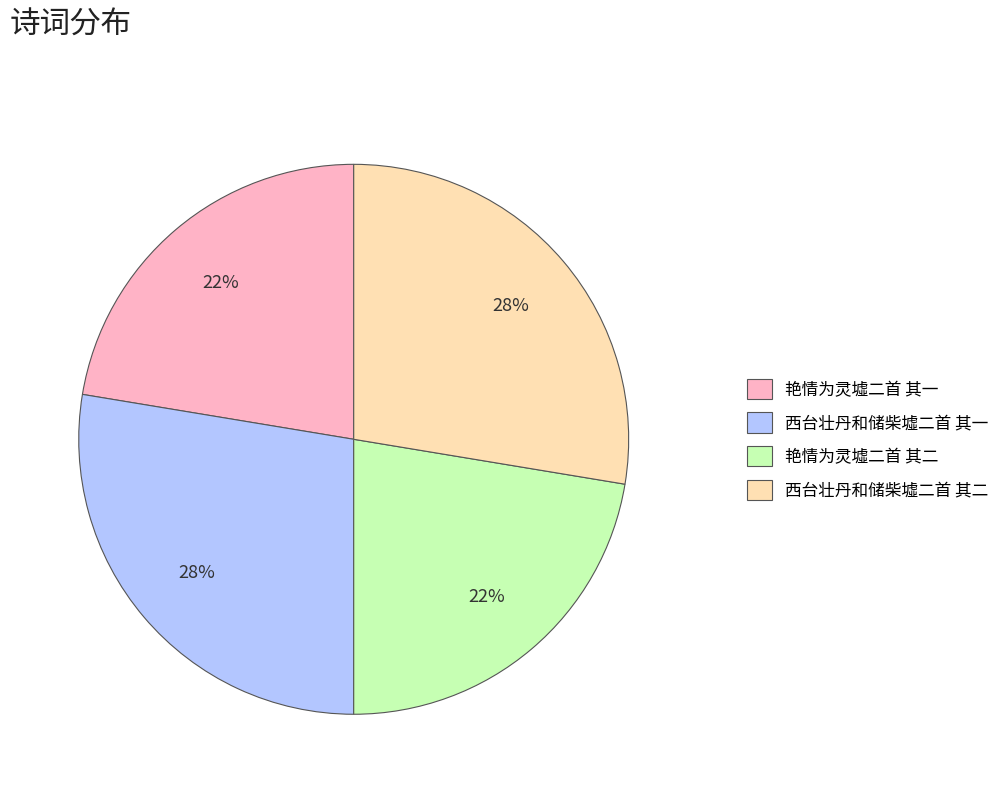

Approximately how many times larger is the value at 艳情为灵墟二首 其二 compared to 西台壮丹和储柴墟二首 其二?

0.8